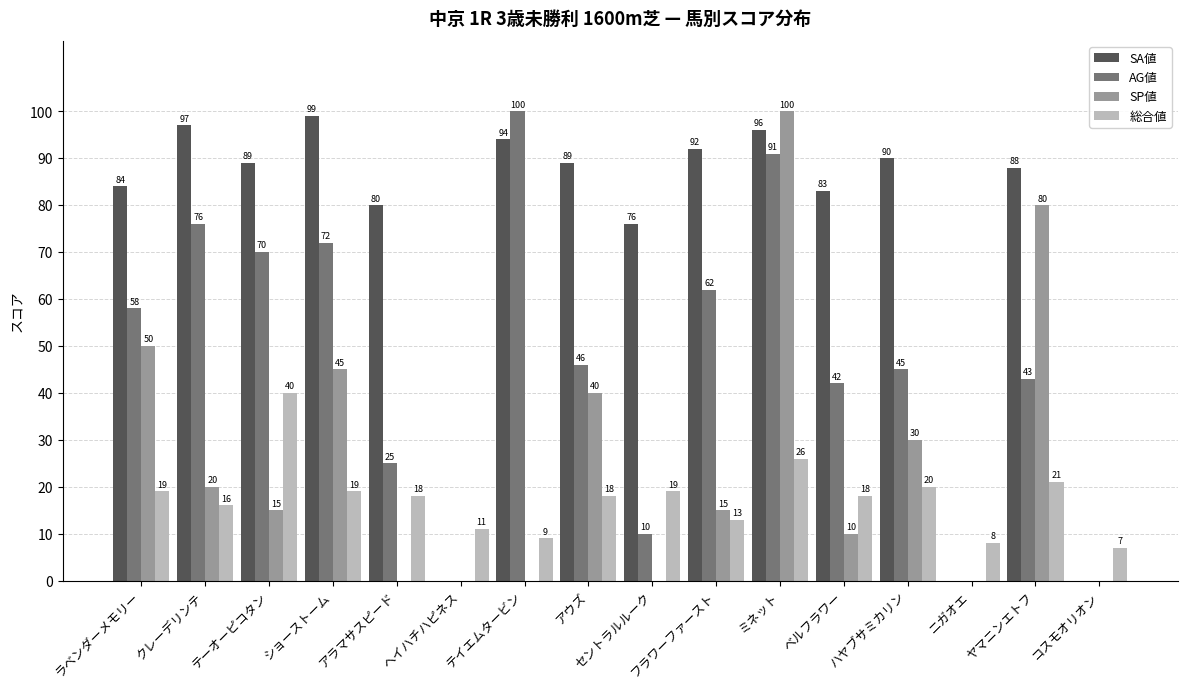

What is the spread (max minus min) of values at ヤマニンエトフ?

67